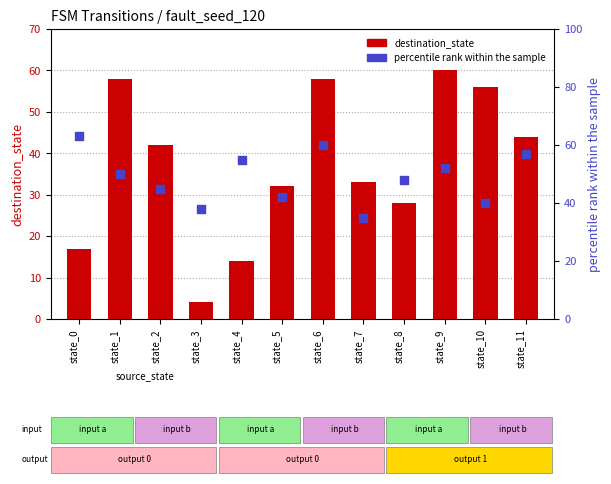

At which category is the sum across all series the highest?

state_6